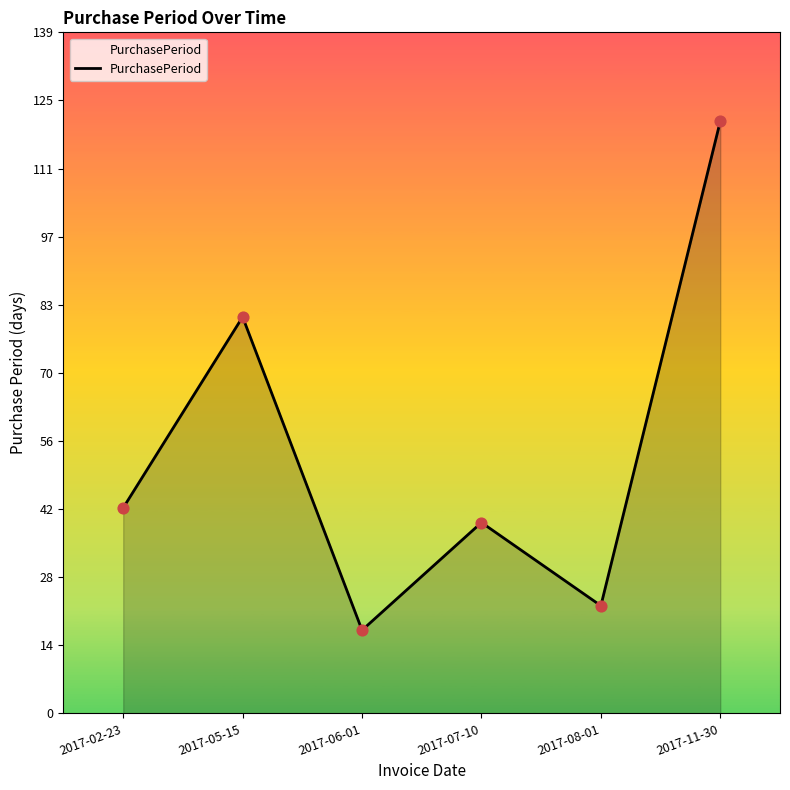

What is the ratio of the value at 2017-07-10 to the value at 2017-08-01?

1.8